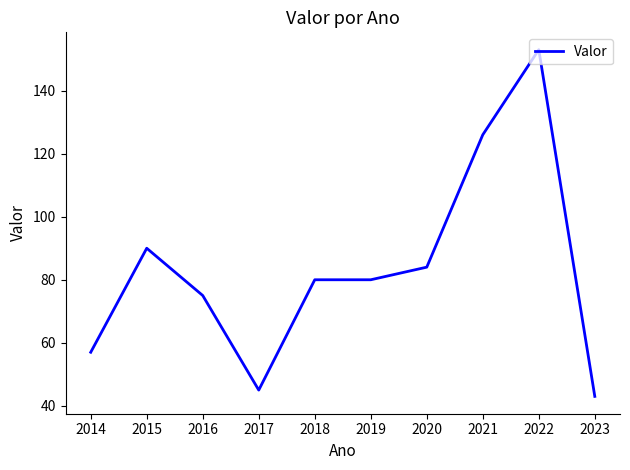

Which has a higher value, 2016 or 2021?

2021